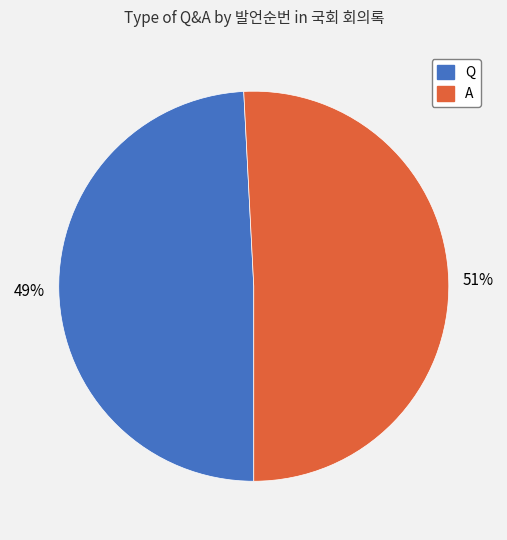

Is it true that A is 51% of the pie?

True